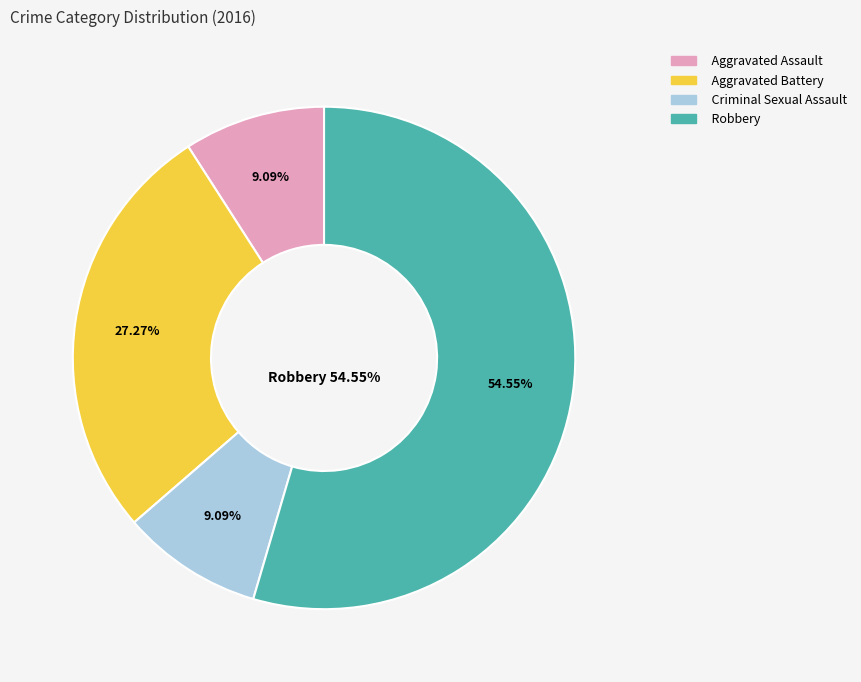

To the nearest percent, what portion does Aggravated Battery represent?

27%